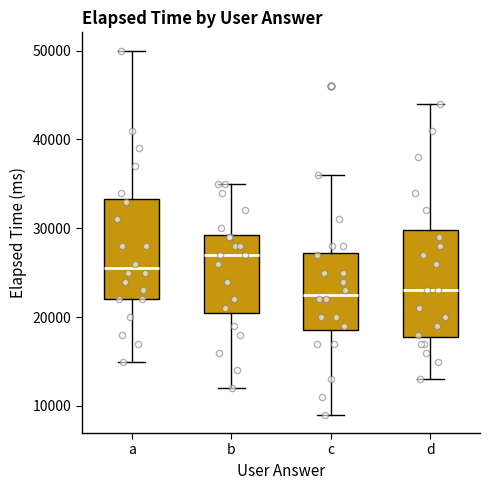

Where is the lower edge of the box for b on the y-axis? The values are not printed on the chart, so give them approximately, as read against the axis.

21000